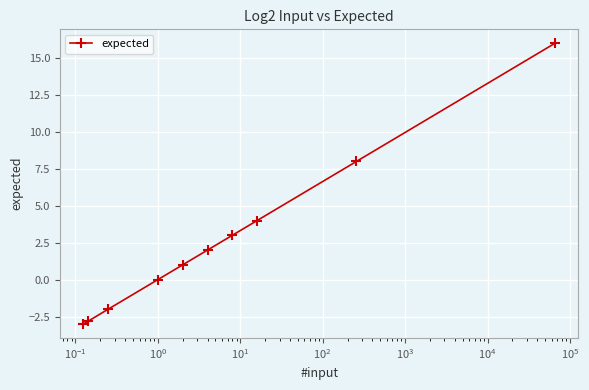

Does the chart have visible grid lines?

Yes